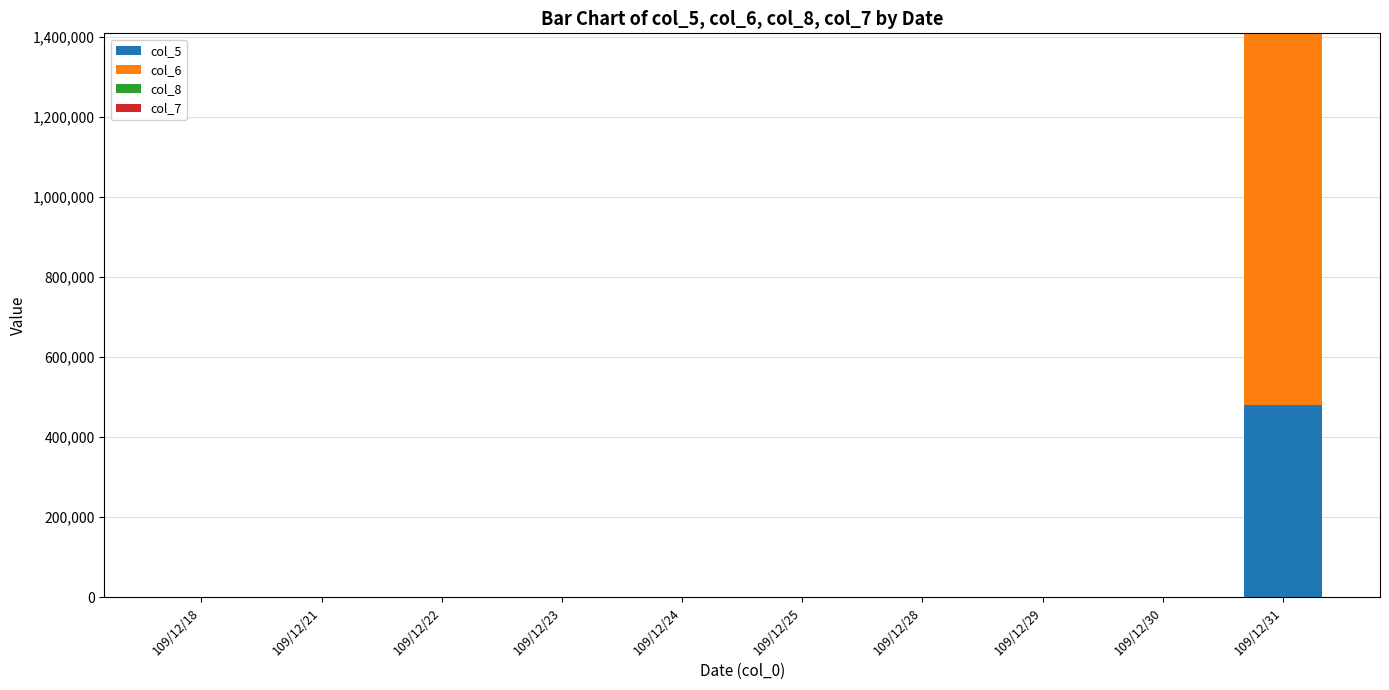

At which category is the sum across all series the highest?

109/12/31